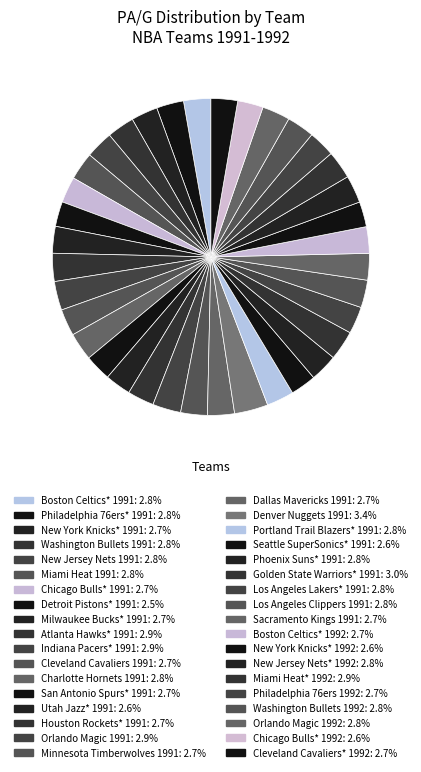

Combined, do Cleveland Cavaliers 1991 and Cleveland Cavaliers* 1992 account for over 50%?

No